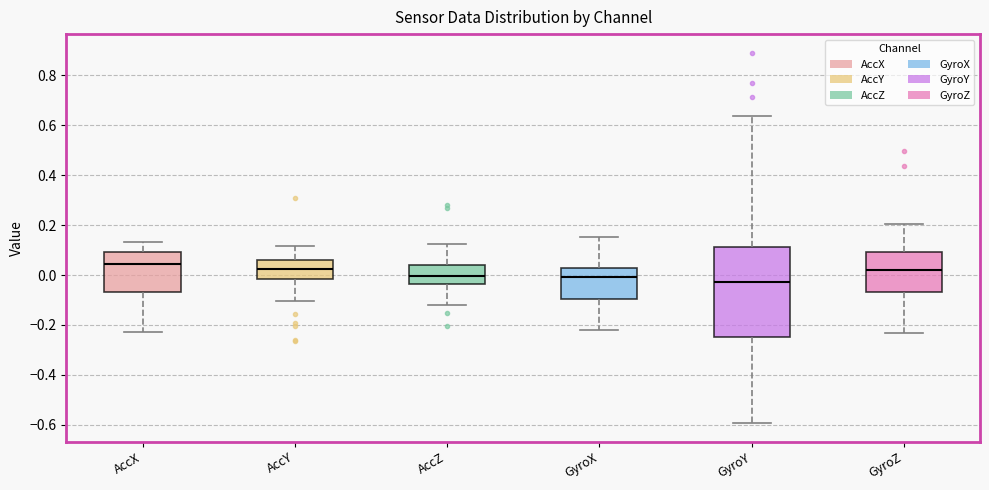

Reading left to right, read every box against the y-axis: the position of its median line, the range the box covers, and the ends of its whiskers. The values are not printed on the chart, so give them approximately, as read against the axis.

AccX: median 0.04, box -0.06 to 0.10, whiskers -0.22 to 0.14
AccY: median 0.02, box -0.02 to 0.06, whiskers -0.10 to 0.12
AccZ: median 0.00, box -0.04 to 0.04, whiskers -0.12 to 0.12
GyroX: median 0.00, box -0.10 to 0.02, whiskers -0.22 to 0.16
GyroY: median -0.02, box -0.24 to 0.12, whiskers -0.60 to 0.64
GyroZ: median 0.02, box -0.06 to 0.10, whiskers -0.24 to 0.20